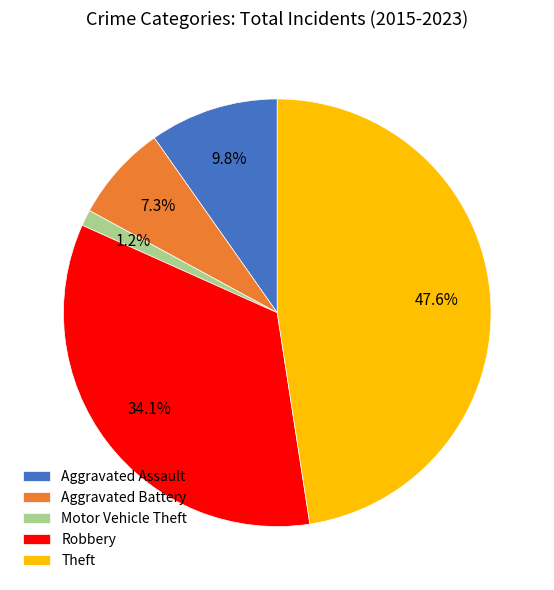

To the nearest percent, what is the average slice percentage?

20%